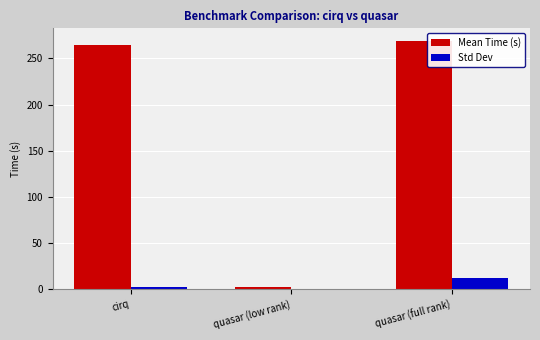

What is the greatest value displayed?

269.0